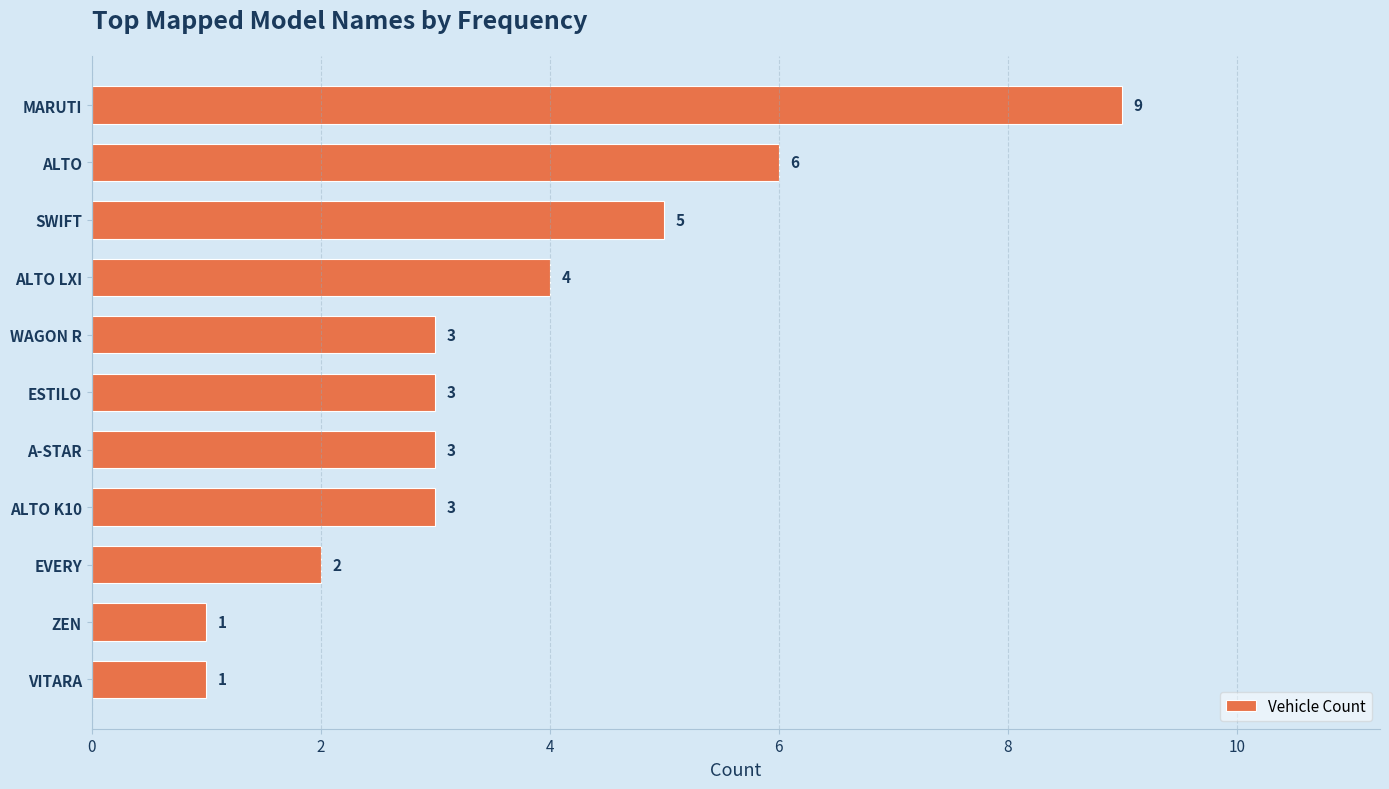

Is it true that the value at VITARA is 0?

False